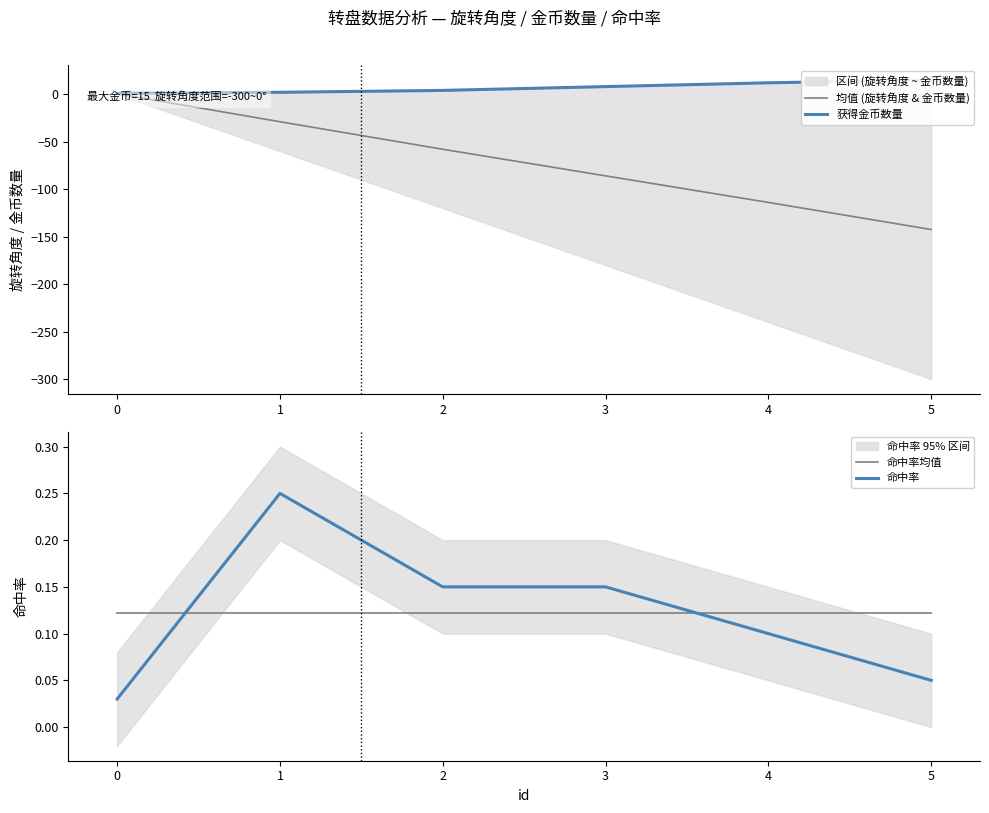

After their last crossing, which series has the higher values: 命中率 or 命中率均值?

命中率均值